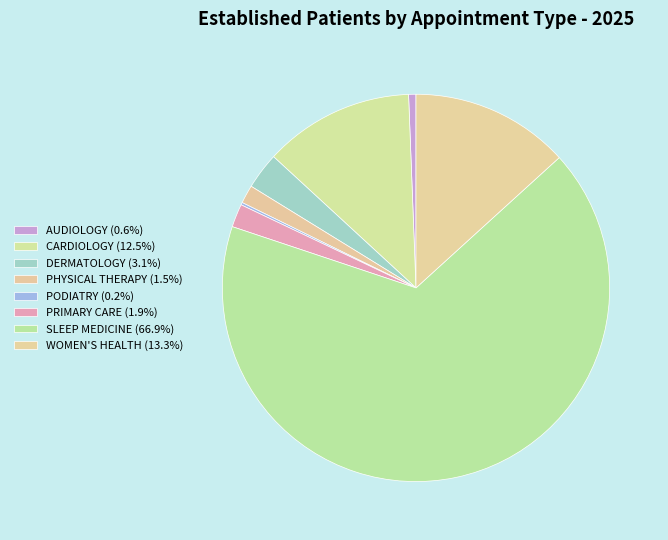

To the nearest percent, what percentage of the pie is CARDIOLOGY?

13%